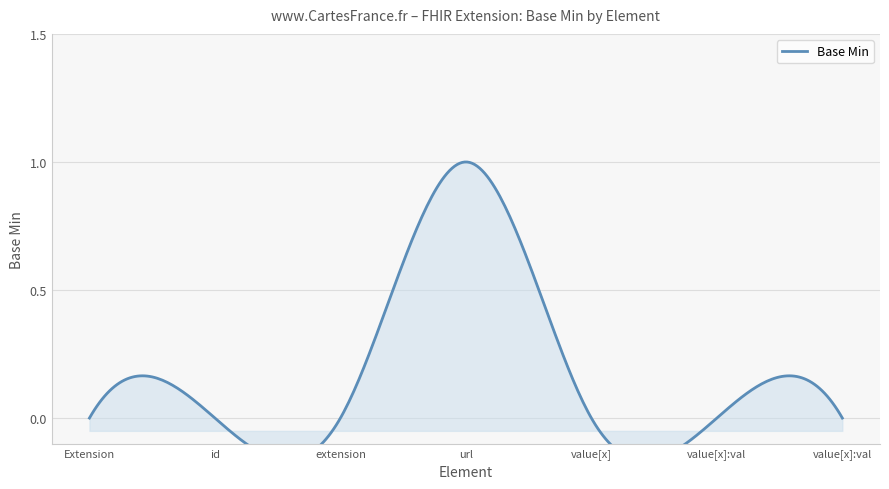

Reading right to left, list all the values displayed in this chart.

Extension.value[x]:valueString=0	Extension.value[x]:valueCodeableConcept=0	Extension.value[x]=0	Extension.url=1	Extension.extension=0	Extension.id=0	Extension=0